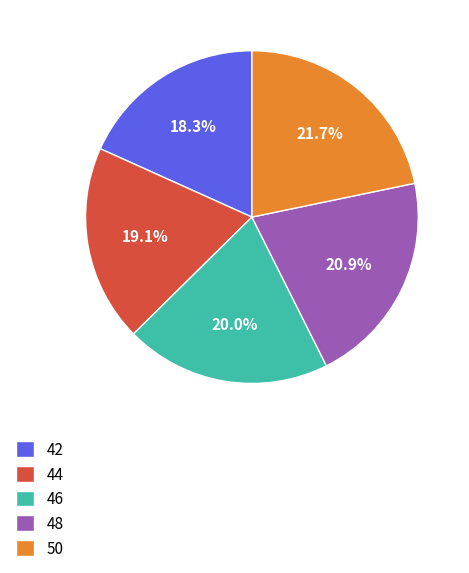

How many slices are in this pie chart?

5